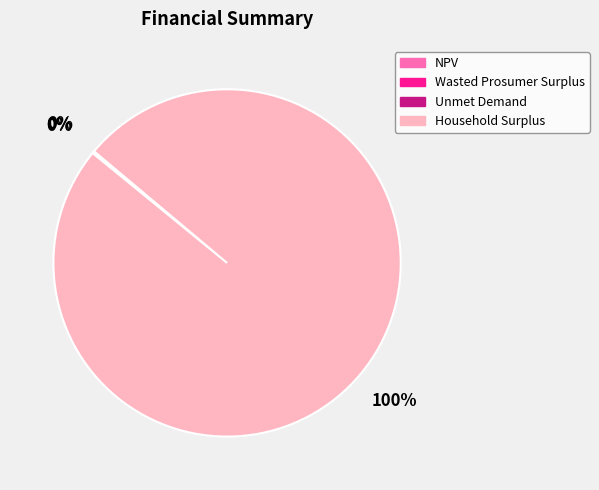

Is it true that Household Surplus is 100% of the pie?

True